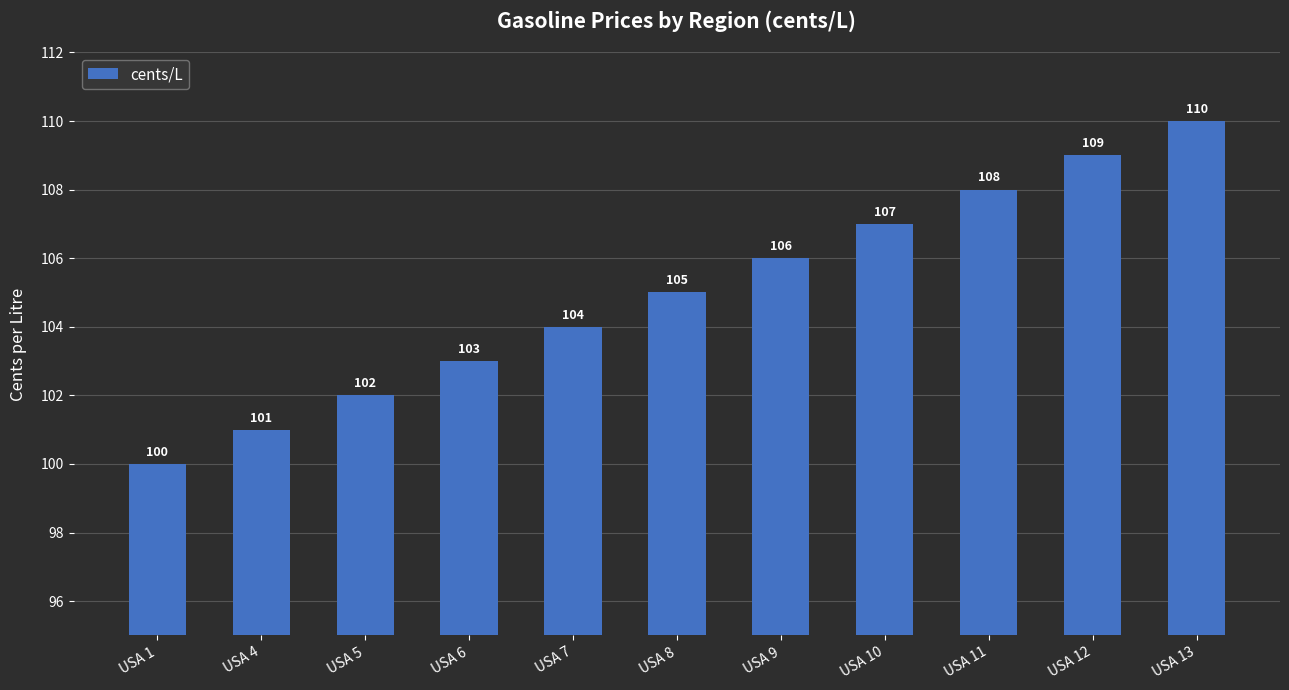

Approximately how many times larger is the value at USA 7 compared to USA 5?

1.0